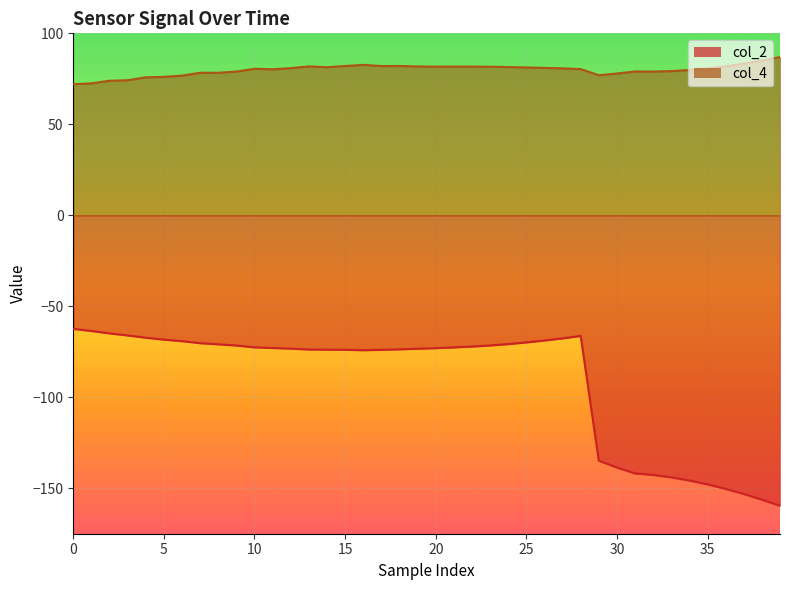

How many lines are shown in the chart?

2